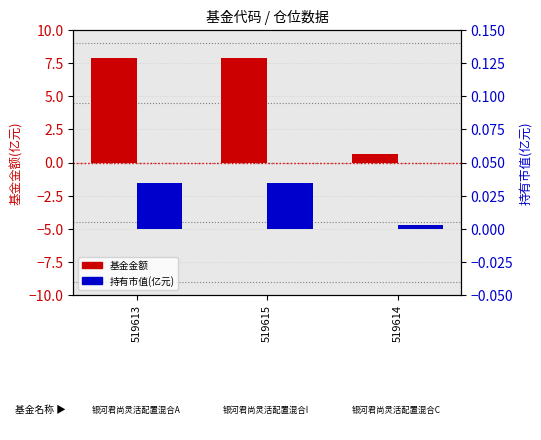

The 持有市值(亿元) series shows 0.0 at 519613. True or false?

False